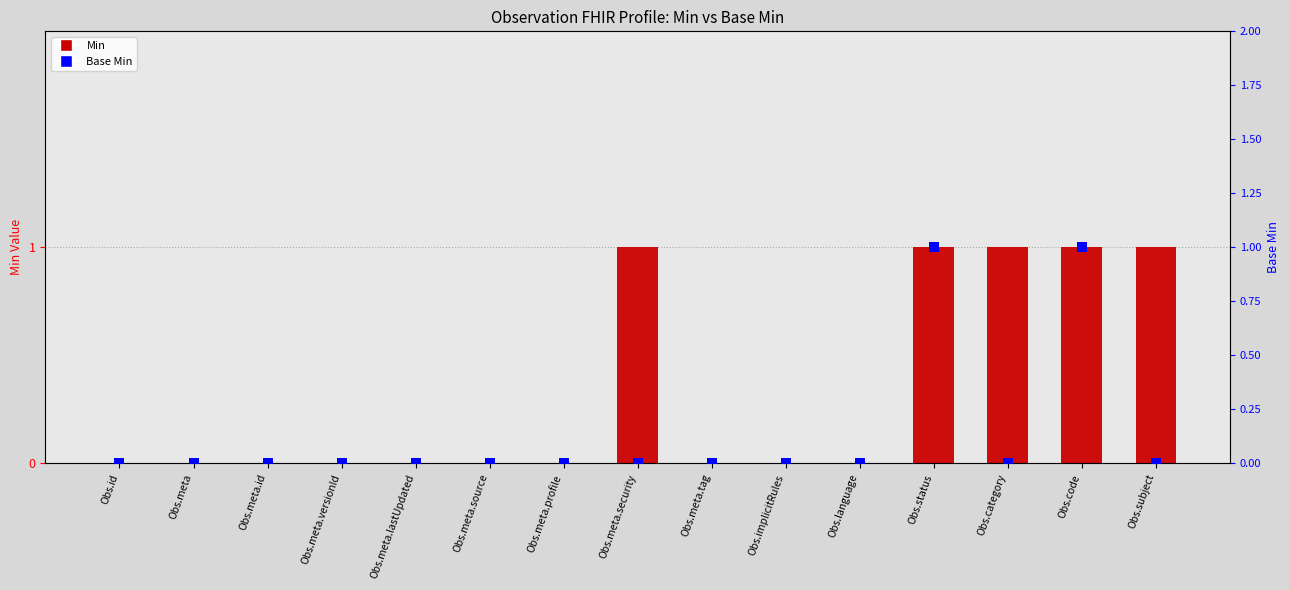

Which series contains the lowest Y value?

Min